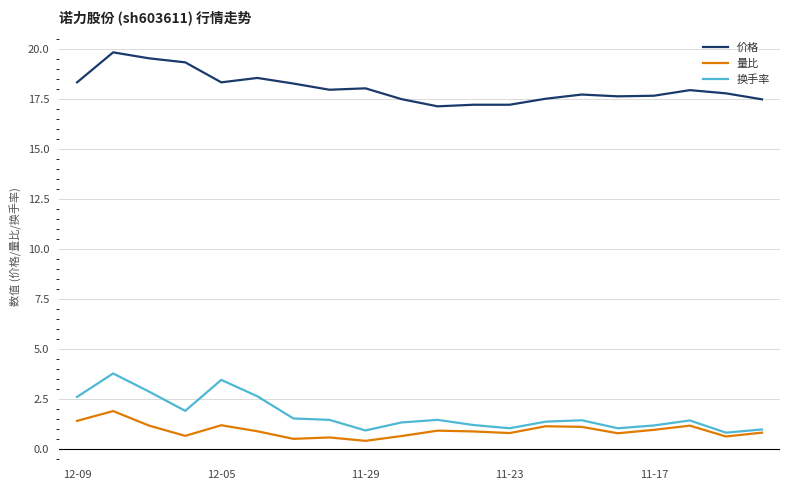

List the series in order of their peak value, highest first.

价格, 换手率, 量比